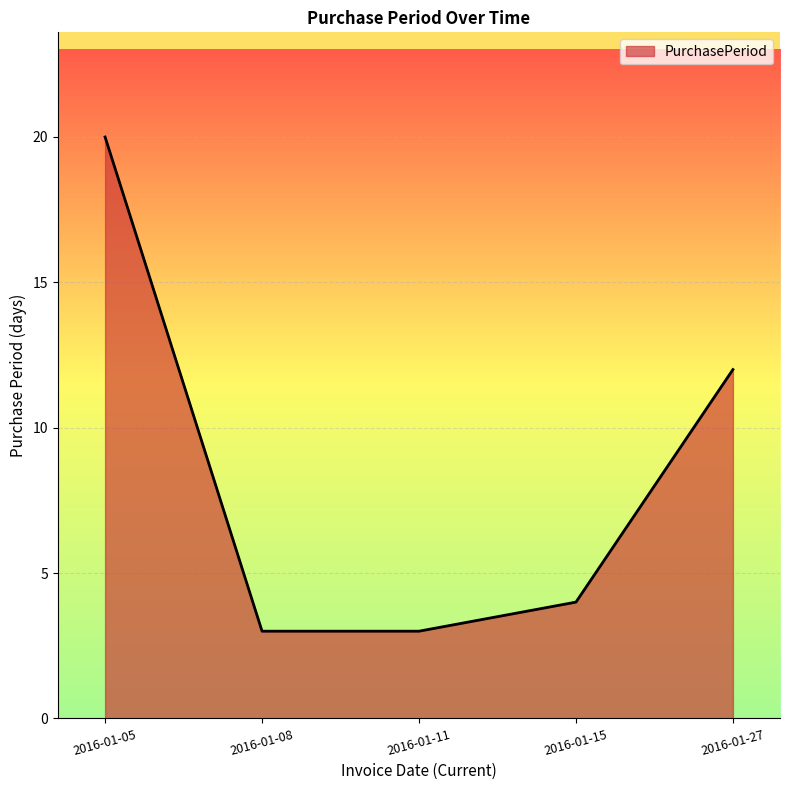

Where is the data nearest to the value 11?

2016-01-27